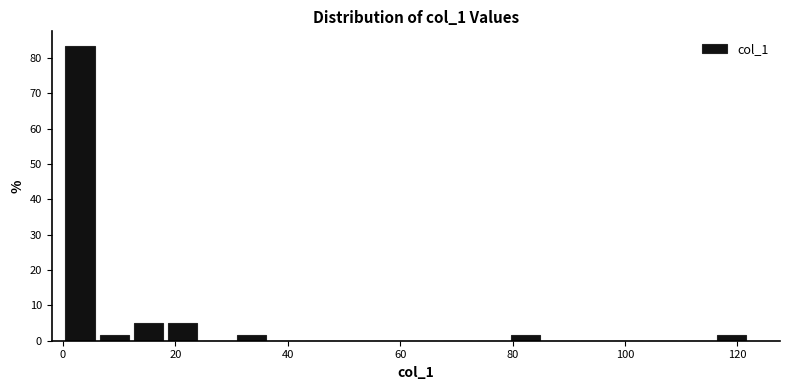

Around what value on the x-axis is the tallest bar? Give the approximate position of its centre, as read against the axis.

4